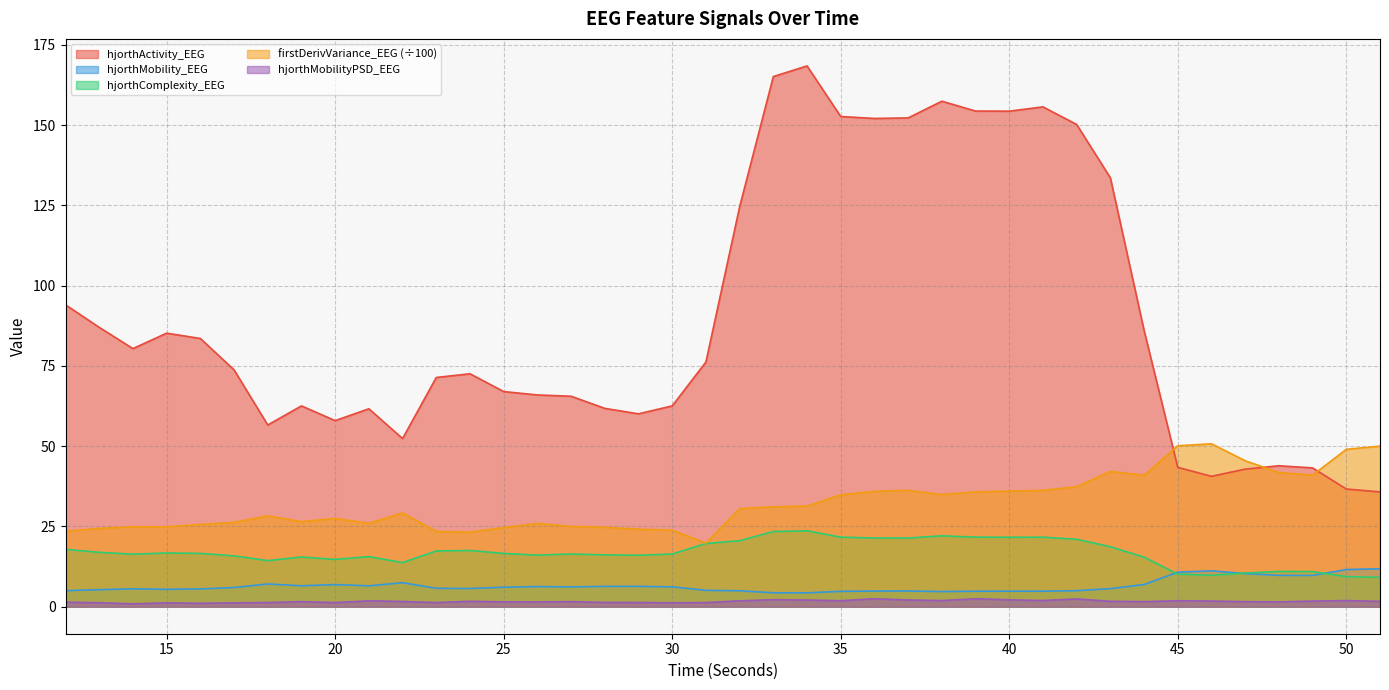

What is the total value across all series at 17?

123.0